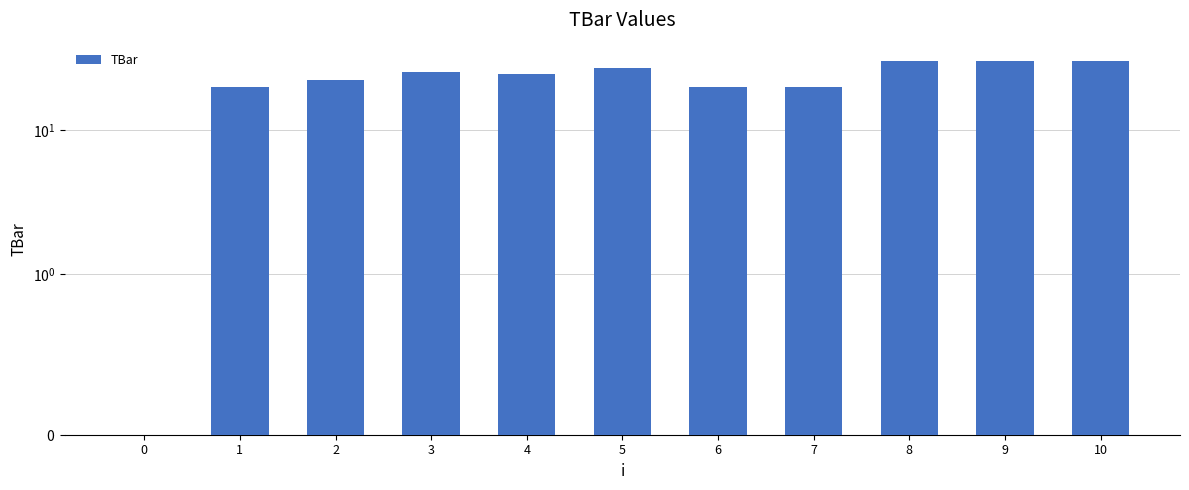

How many values exceed 24?

6